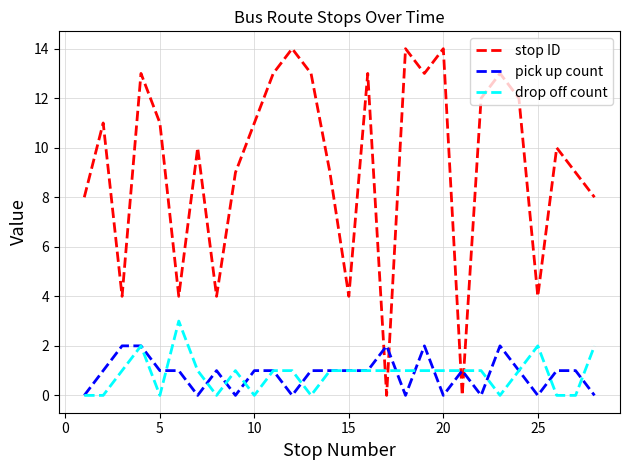

What is the maximum value for stop ID?

14